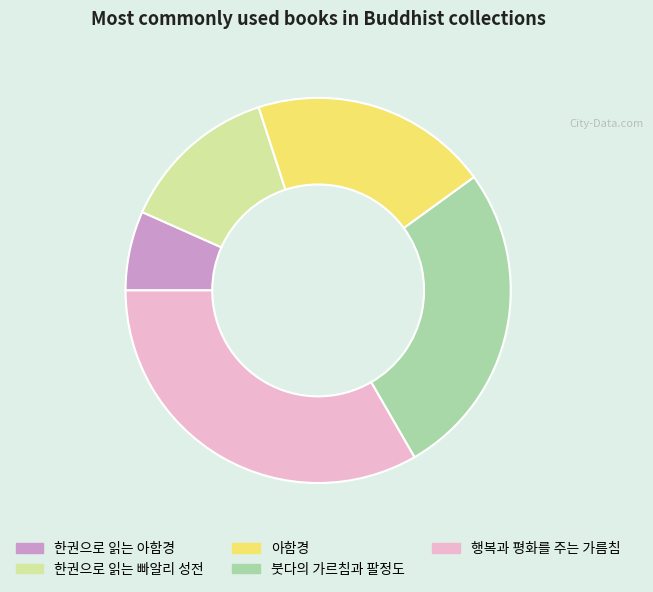

Does 한권으로 읽는 아함경 account for over 50% of the chart?

No